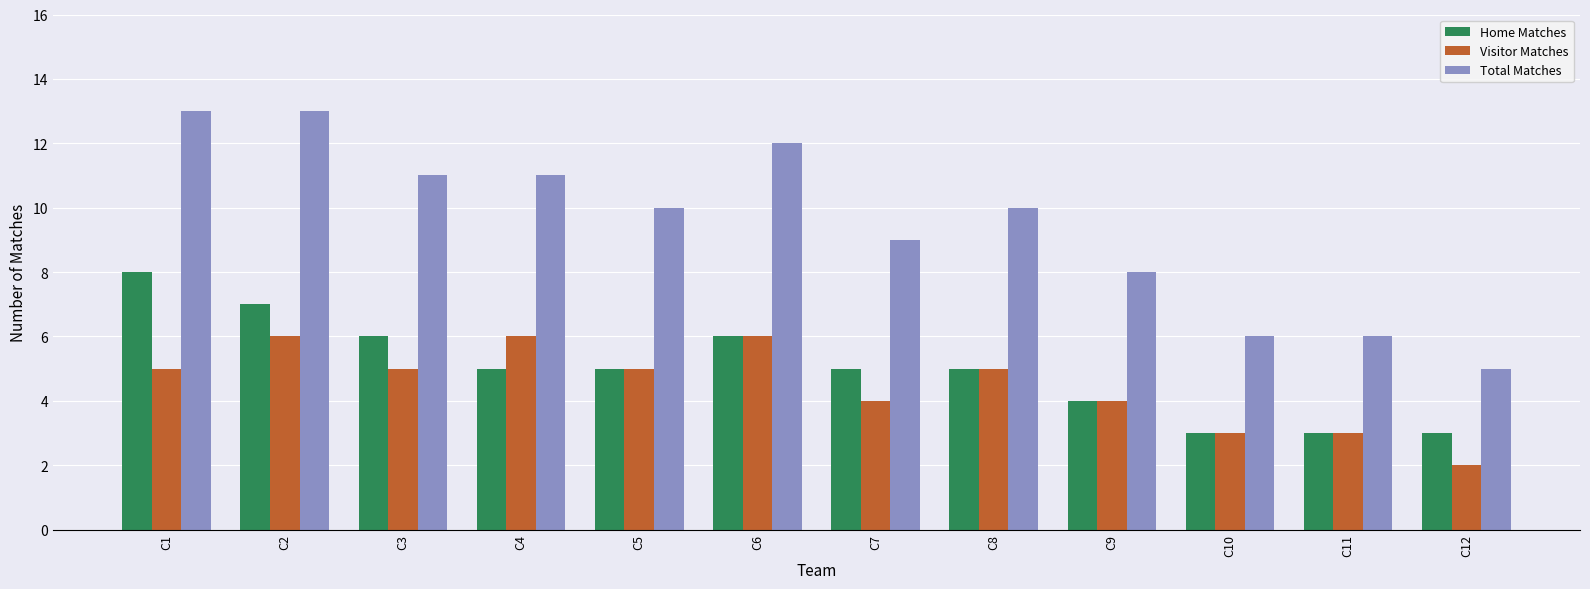

Count the Home Matches values in the range 4 to 6.

7